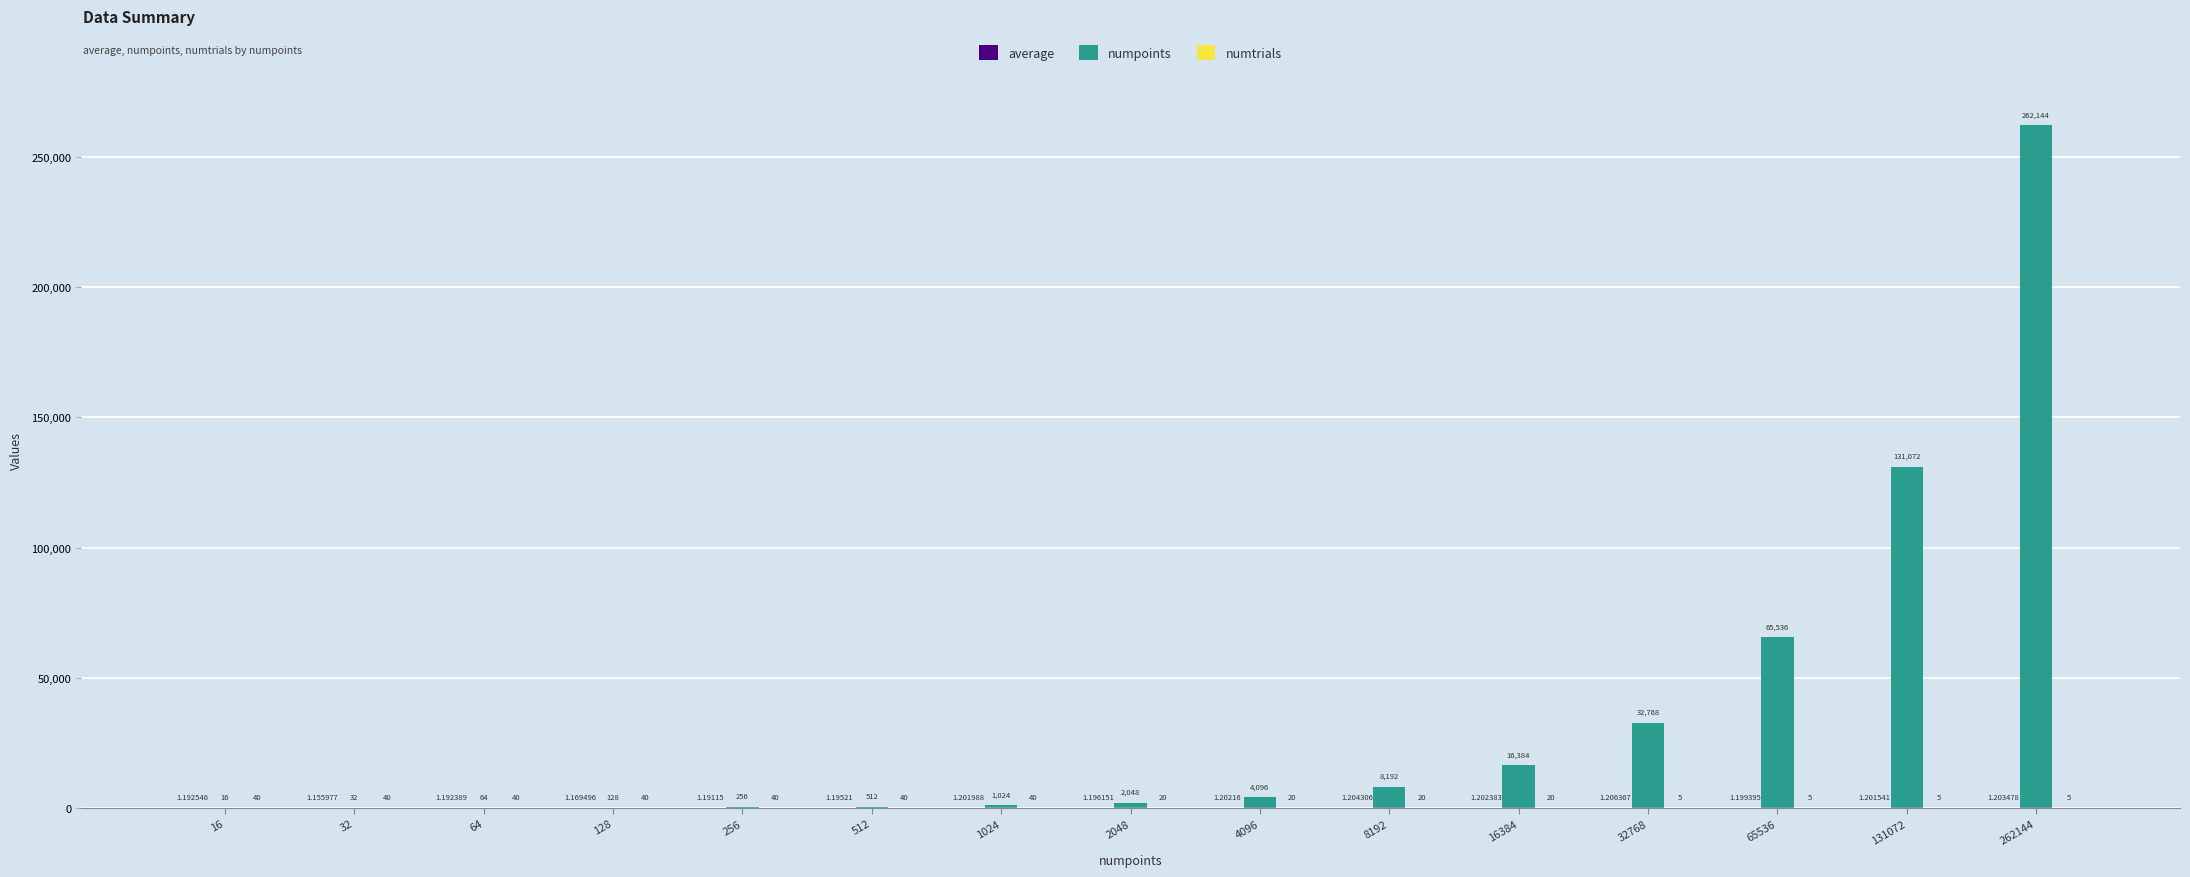

Which series has the largest total across all categories?

numpoints